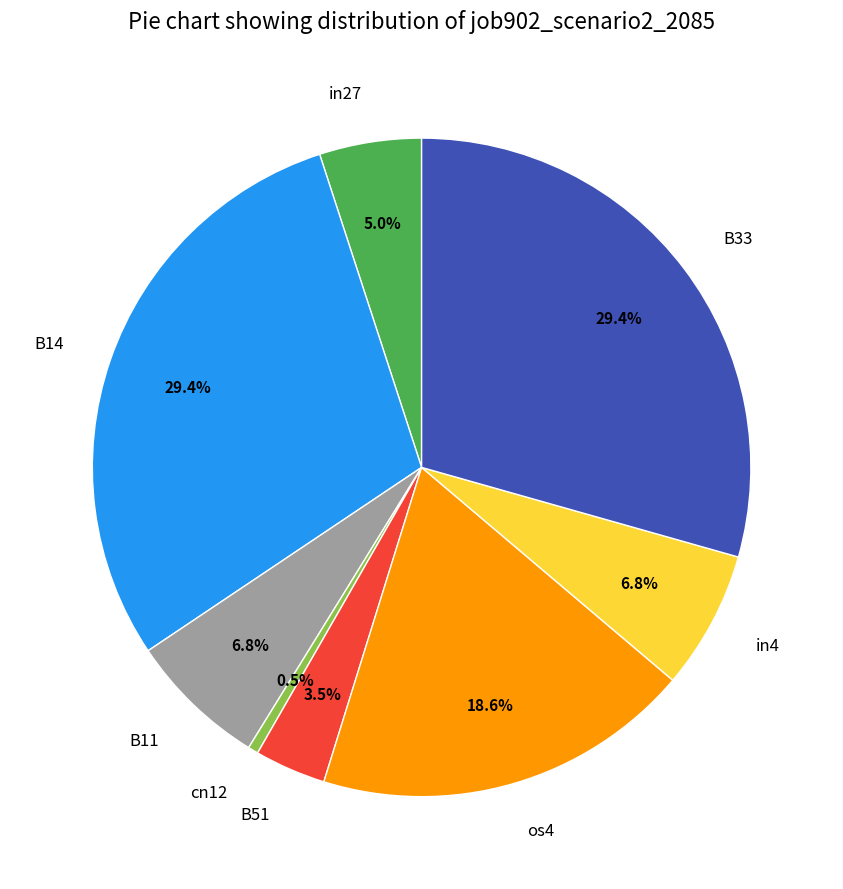

The in27 slice represents 1% of the pie. True or false?

False